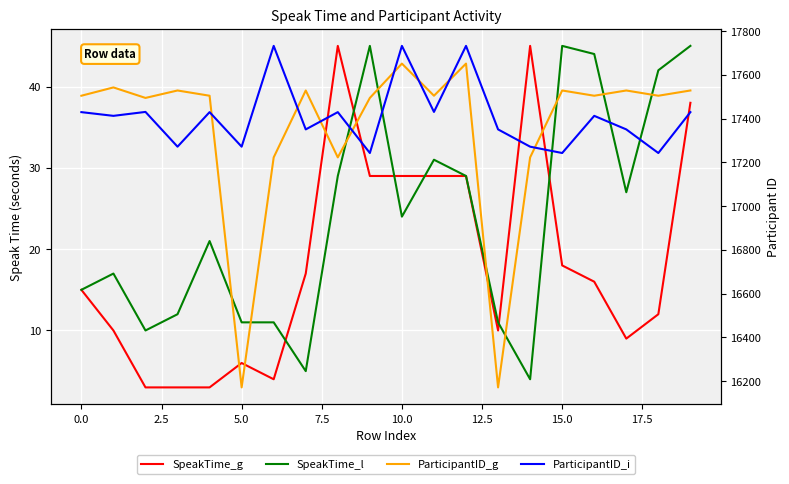

After their last crossing, which series has the higher values: ParticipantID_g or ParticipantID_i?

ParticipantID_g